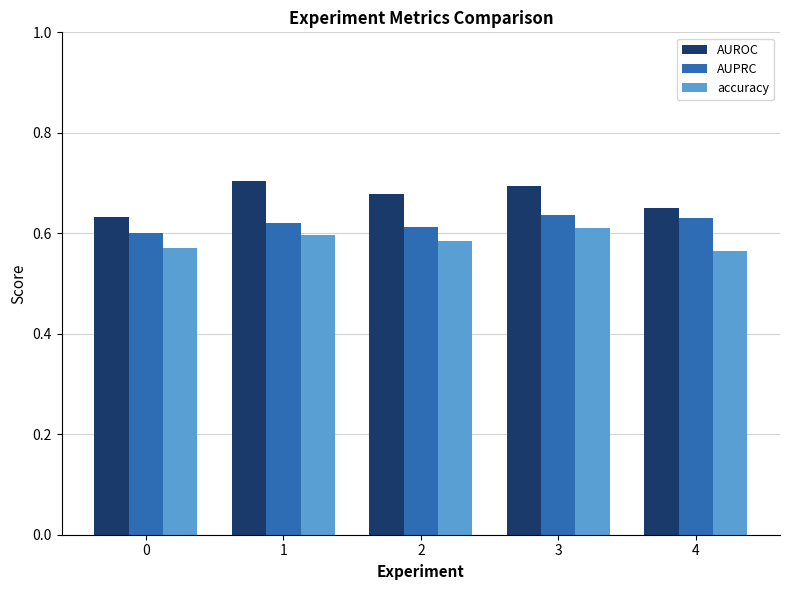

True or false: AUPRC has a value of 0.6 at 4.

True